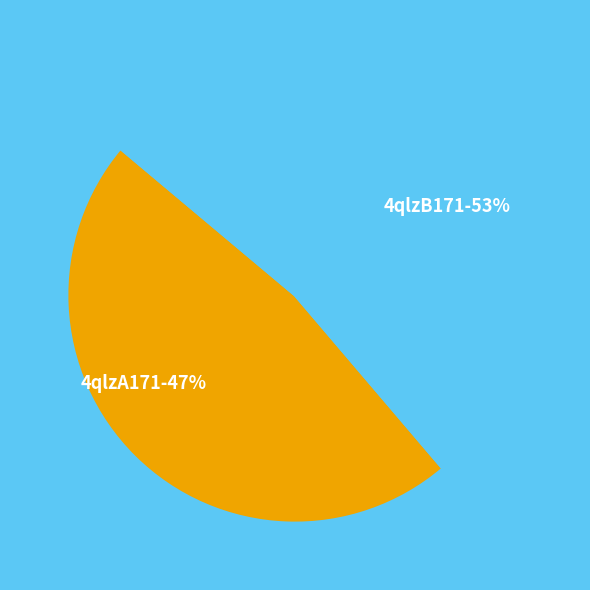

Which category has the smallest portion of the pie?

4qlzA171